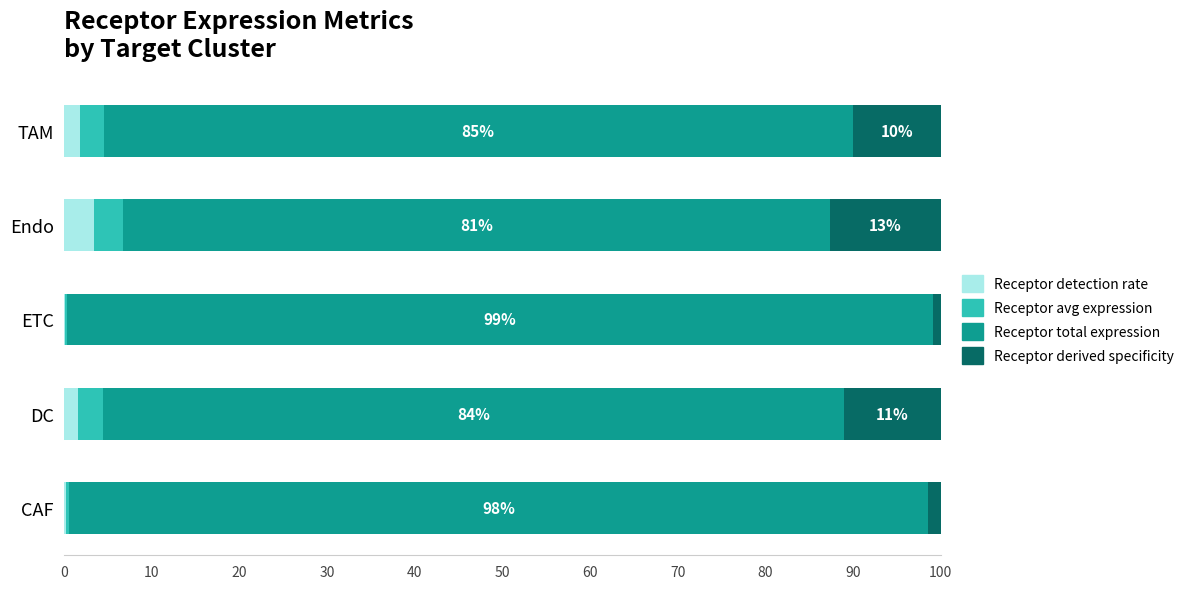

What is the total value across all series at Endo?

100.0